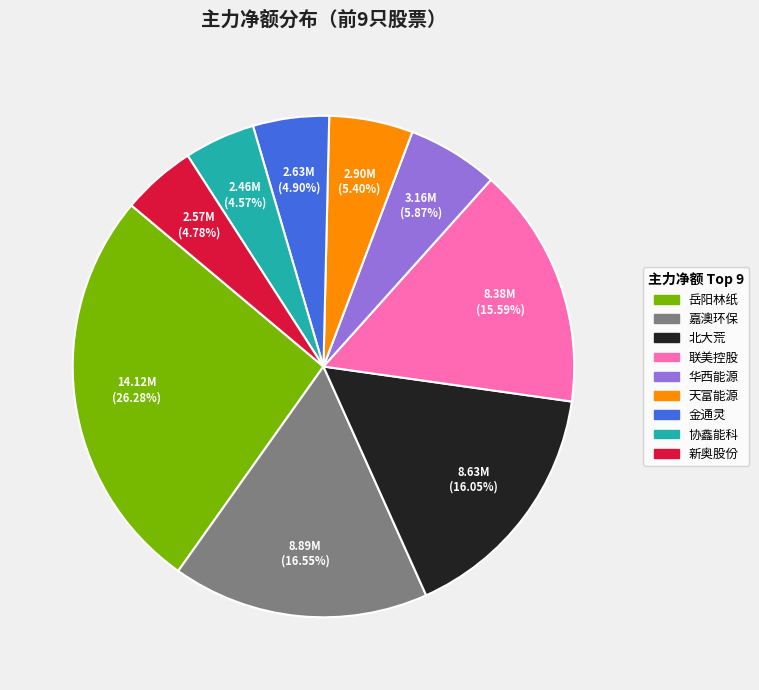

Does any single category account for the majority?

No